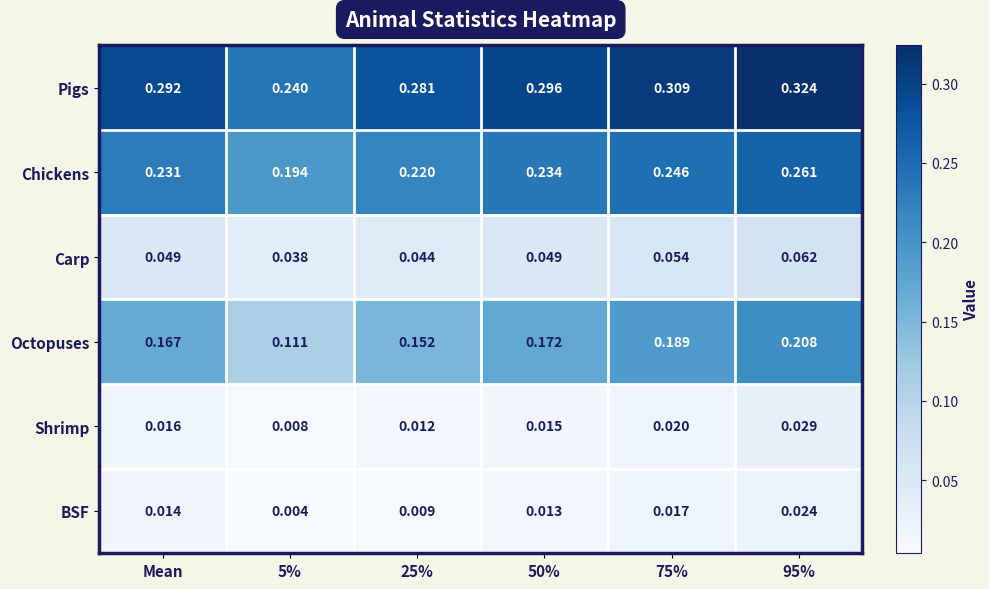

At which category is the sum across all series the highest?

95%